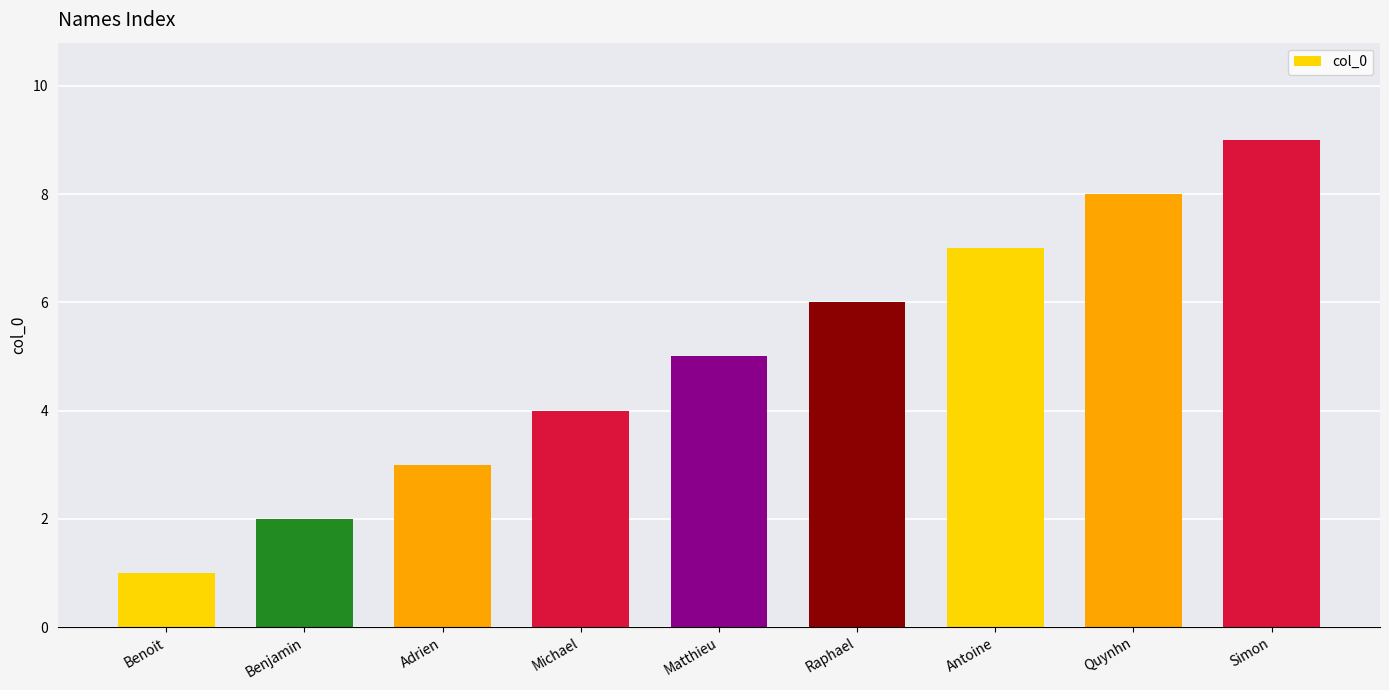

True or false: the data shows 5 at Quynhn.

False